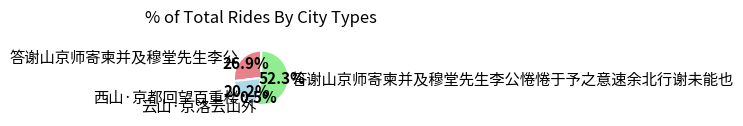

What is the largest slice in the pie chart?

答谢山京师寄柬并及穆堂先生李公惓惓于予之意速余北行谢未能也